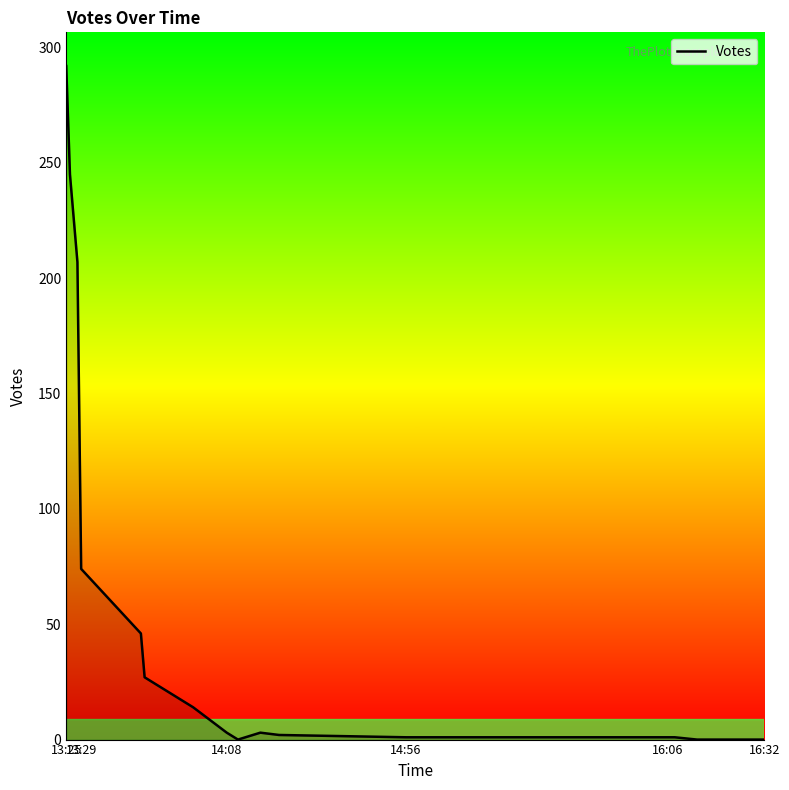

What is the sum of all values?

919